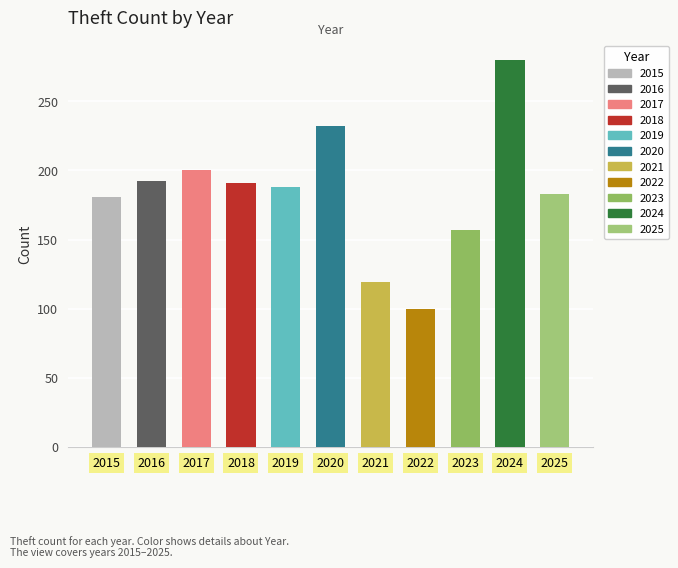

What is the sum of the values at 2017 and 2015?

381